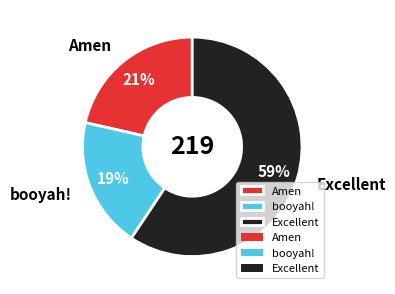

Combined, do Excellent and Amen account for over 50%?

Yes